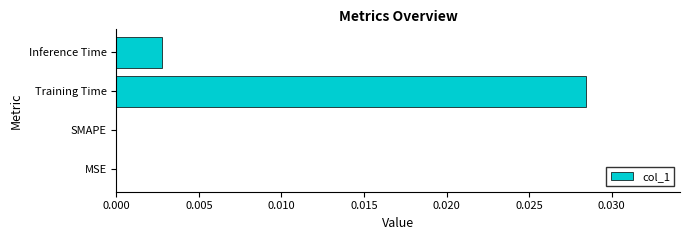

How many distinct data groups are displayed?

1